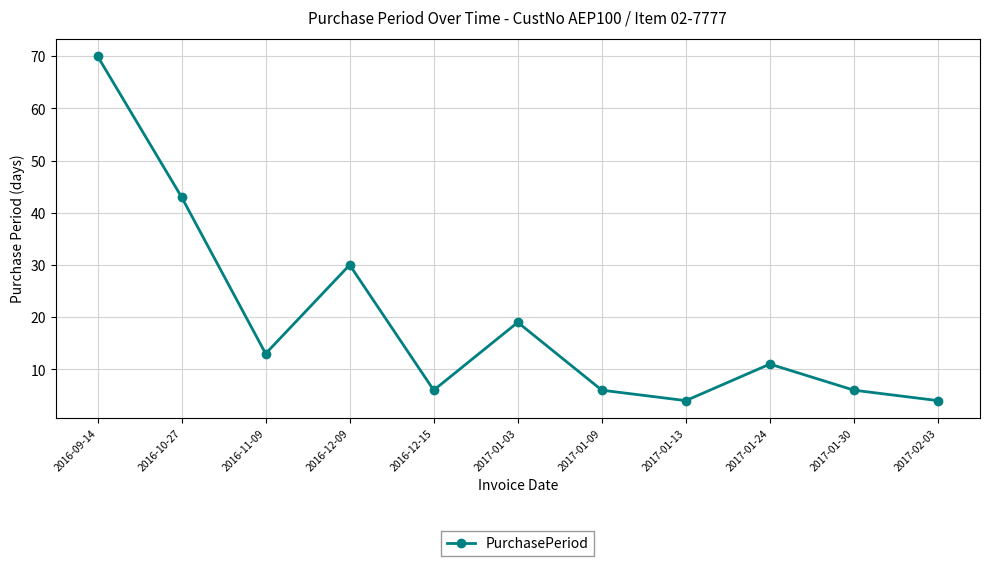

What is the smallest value displayed?

4